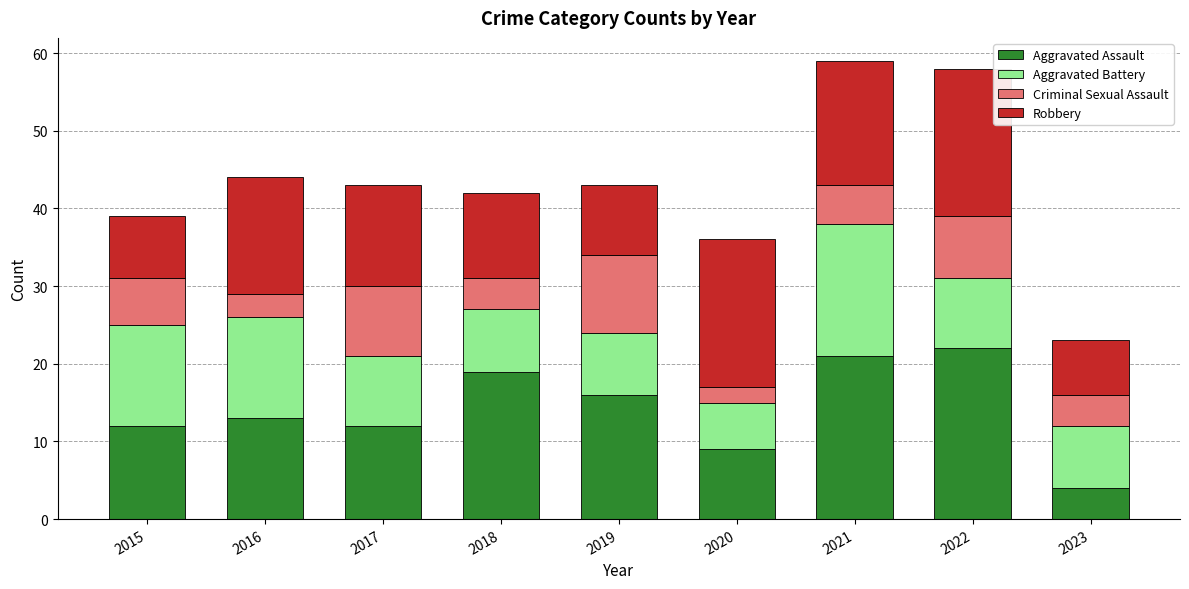

At which label does Aggravated Assault reach its minimum?

2023